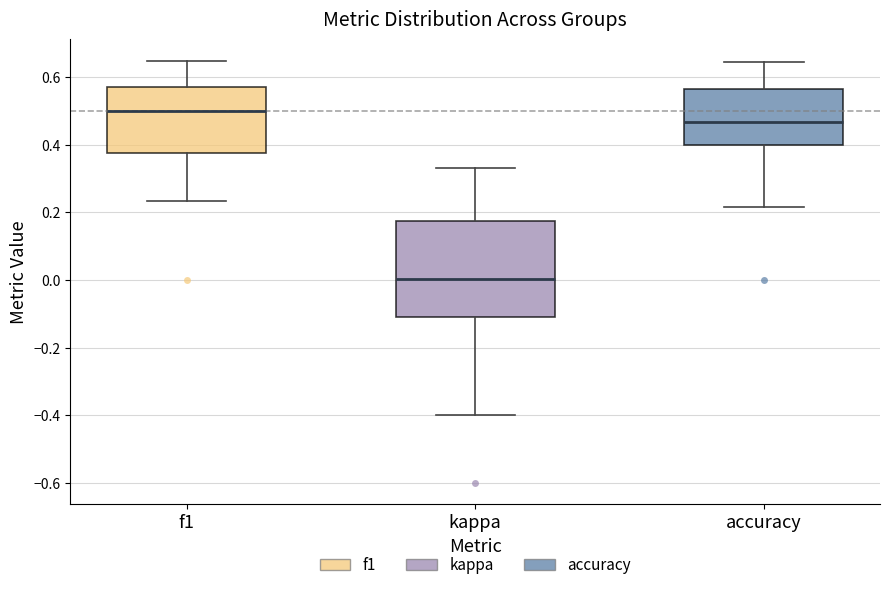

Reading left to right, read every box against the y-axis: the position of its median line, the range the box covers, and the ends of its whiskers. The values are not printed on the chart, so give them approximately, as read against the axis.

f1: median 0.50, box 0.38 to 0.58, whiskers 0.24 to 0.64
kappa: median 0.00, box -0.12 to 0.18, whiskers -0.40 to 0.32
accuracy: median 0.46, box 0.40 to 0.56, whiskers 0.22 to 0.64